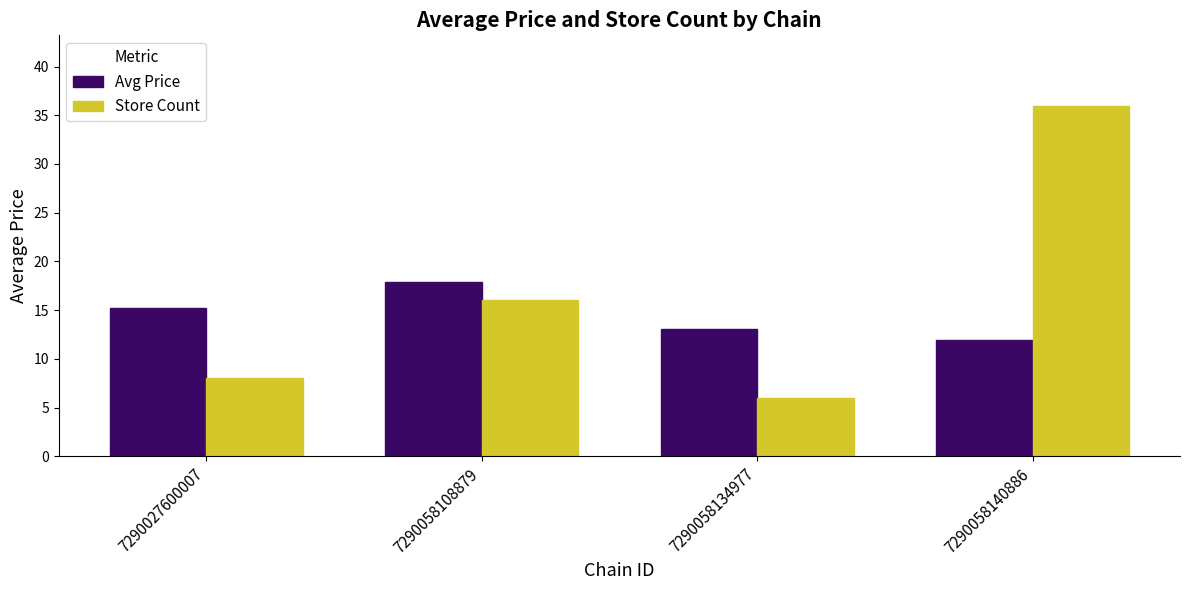

Rank the series at 7290058108879 from lowest to highest value.

Store Count, Avg Price